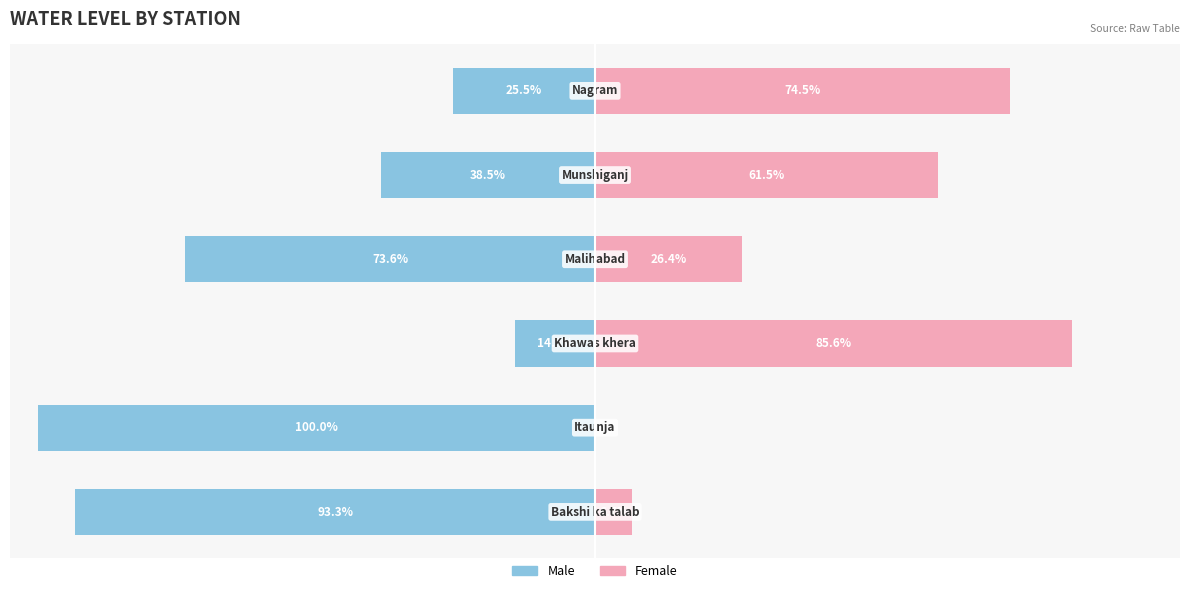

What is the label of the 5th bar from the right?

−100